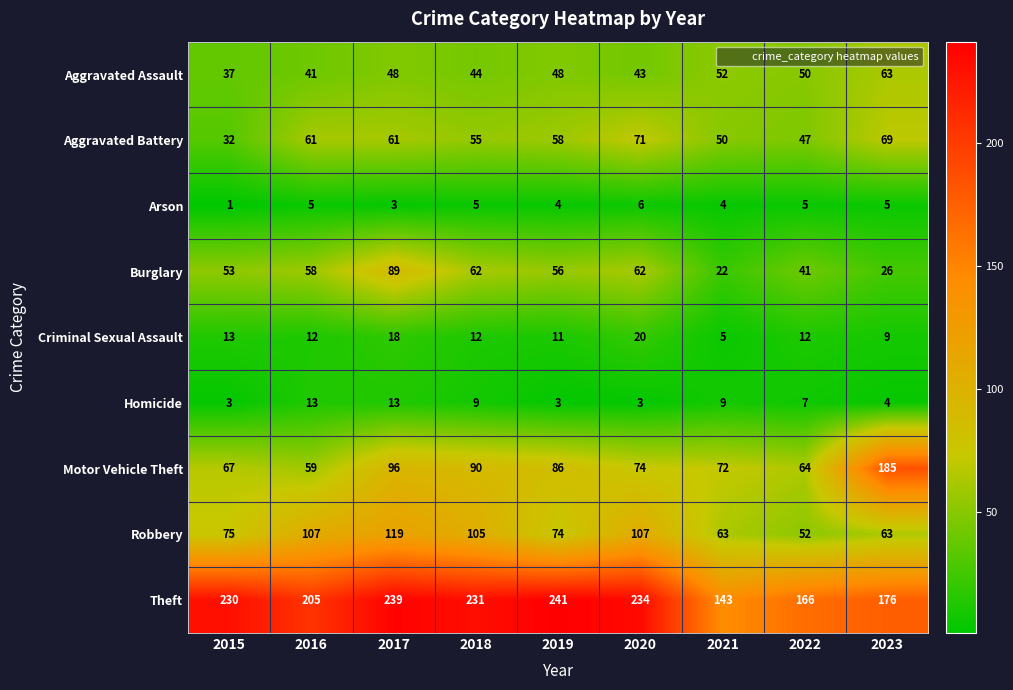

Where does the Homicide series first go above 7?

2016